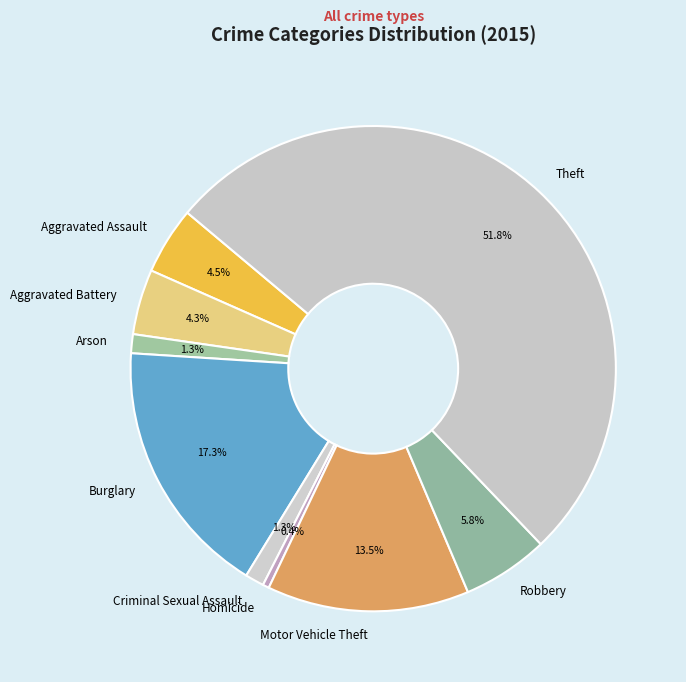

What is the ratio of the value at Arson to the value at Criminal Sexual Assault?

1.0